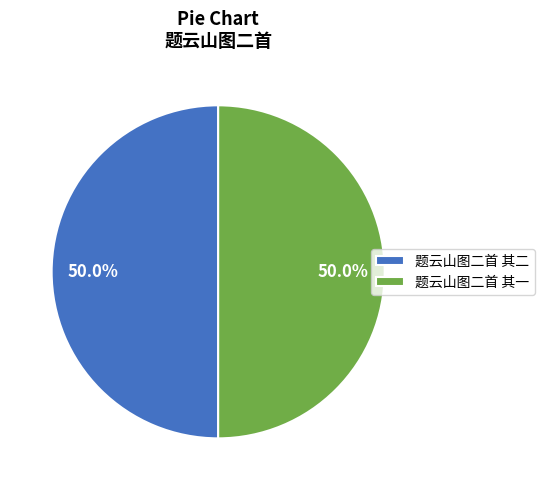

Do 题云山图二首 其二 and 题云山图二首 其一 together represent more than half of the pie?

Yes